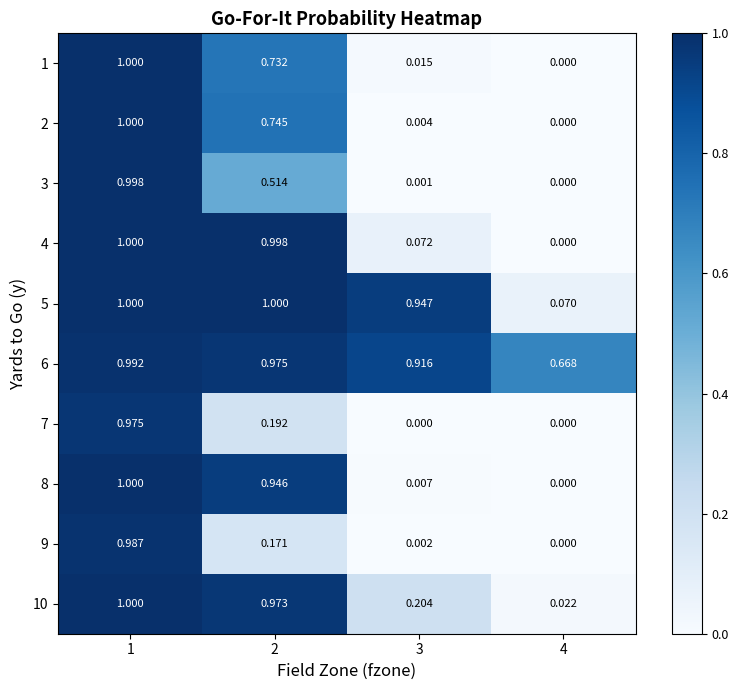

How many data points does each series have?

4